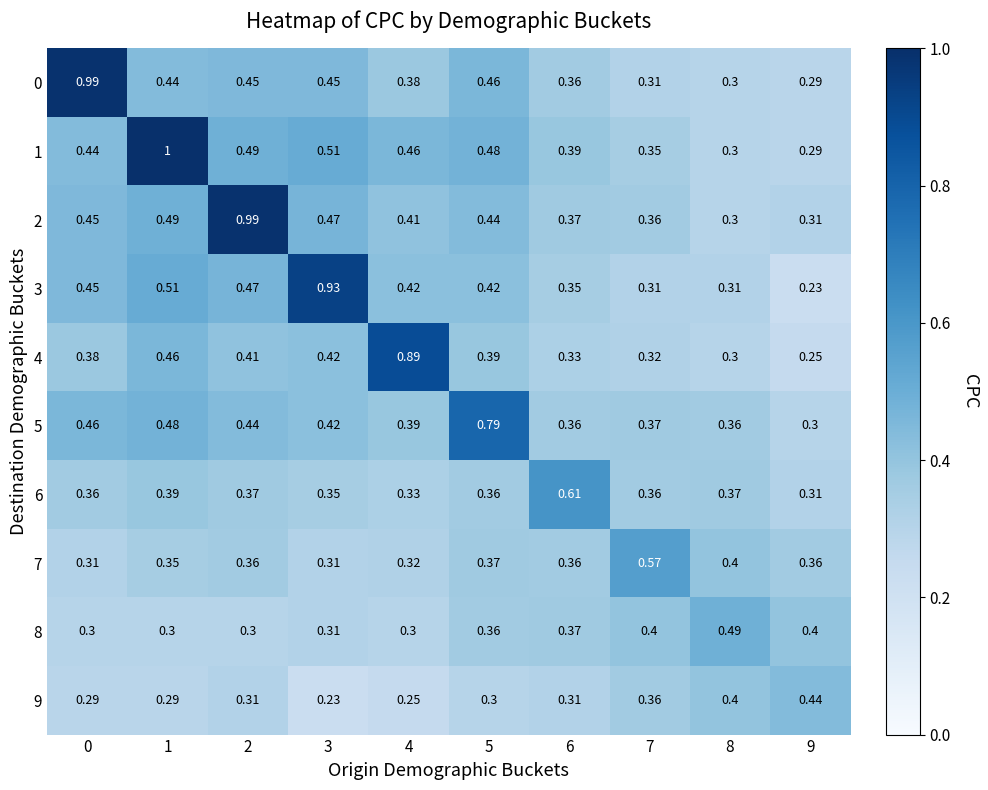

What is the total value across all series at 1?

4.7